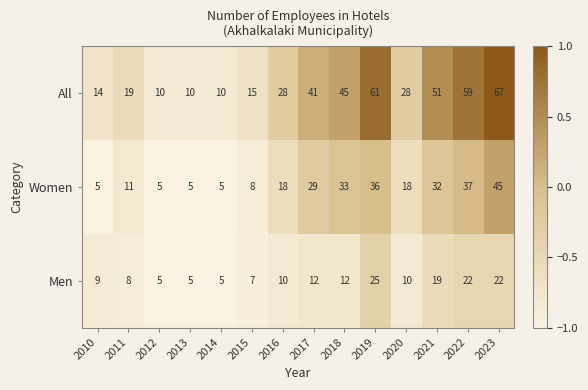

What is the difference between the Women values at 2023 and 2022?

8